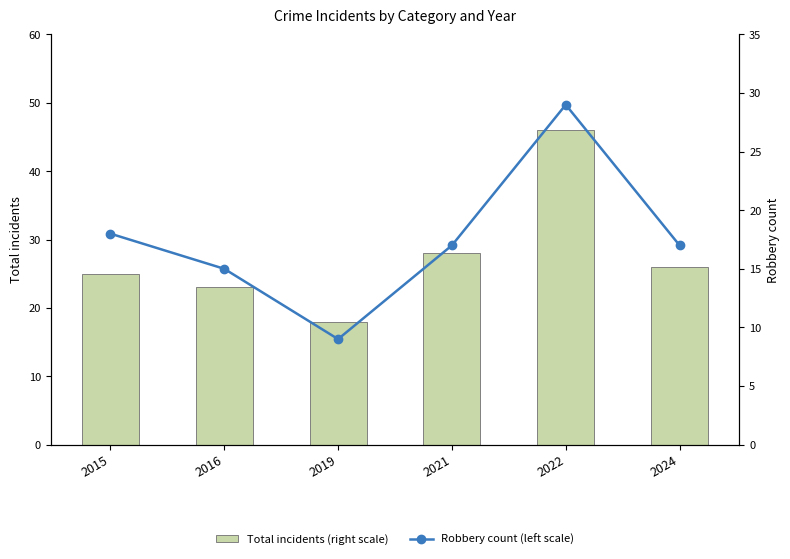

What is the maximum value for Robbery count (left scale)?

29